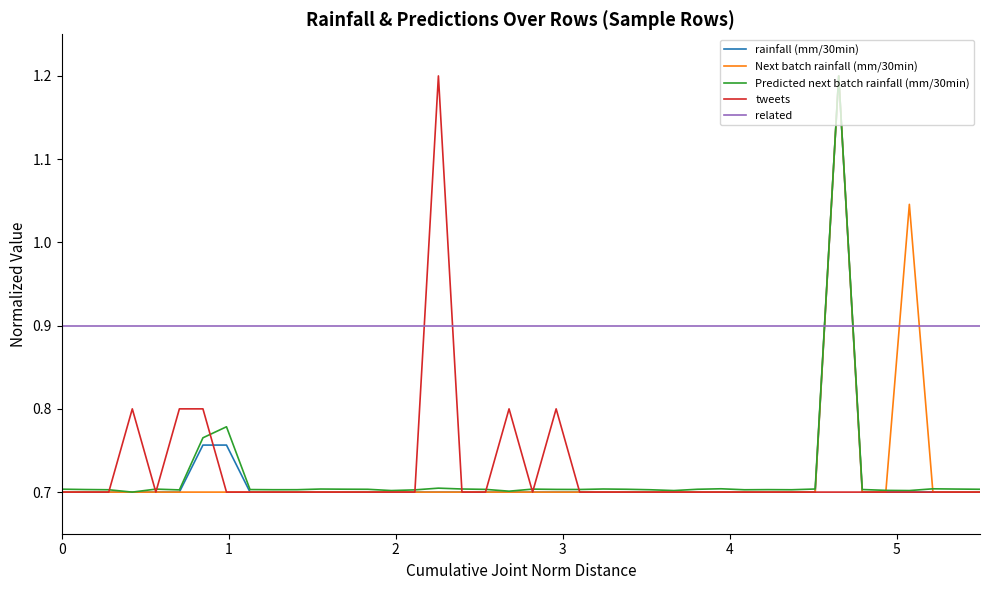

What is the lowest value of the Predicted next batch rainfall (mm/30min) series?

0.7